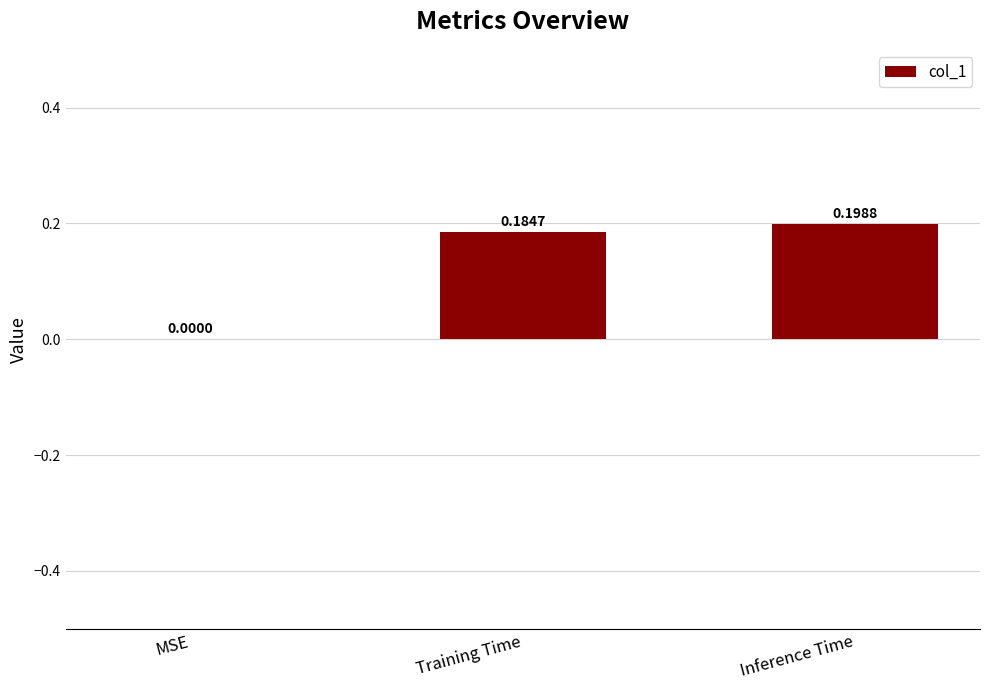

What is the sum of all values?

0.4